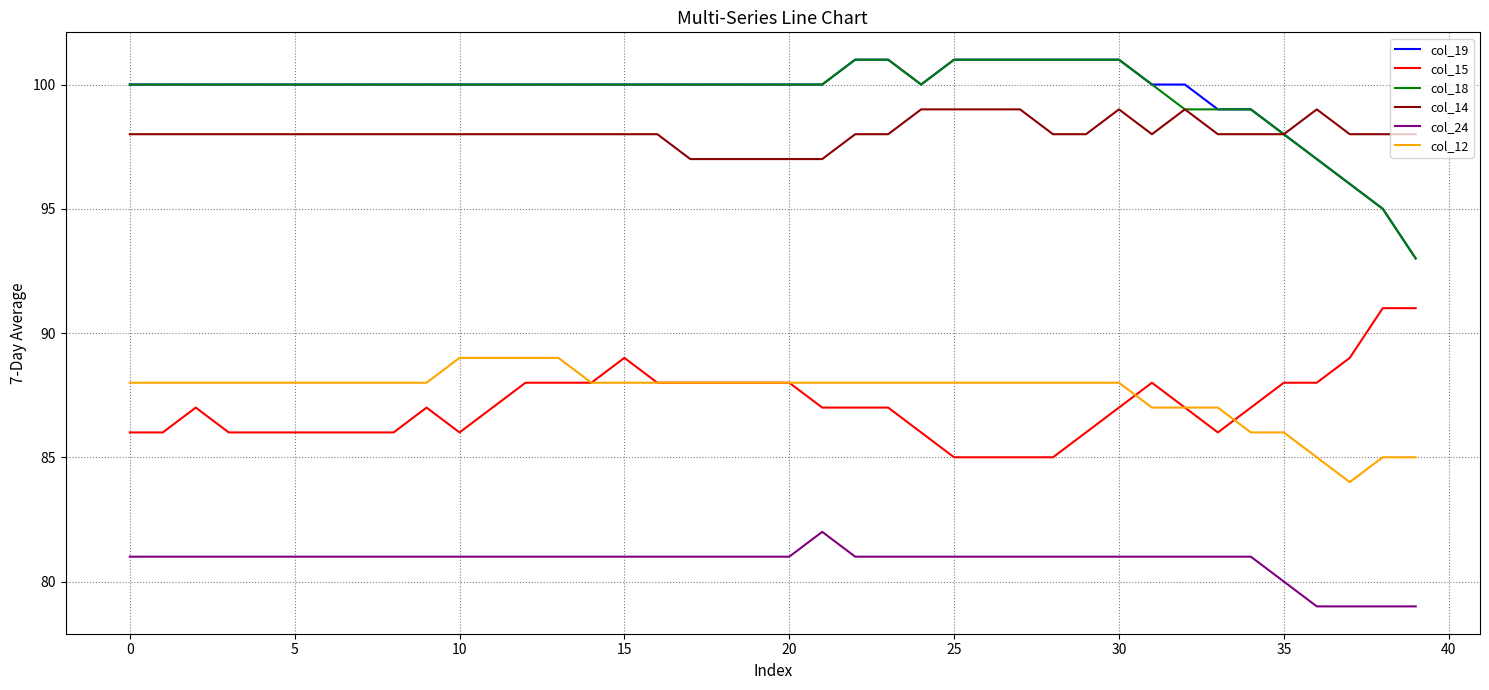

Reading right to left, what are all the values shown in this chart?

col_19: 93	95	96	97	98	99	99	100	100	101	101	101	101	101	101	100	101	101	100	100	100	100	100	100	100	100	100	100	100	100	100	100	100	100	100	100	100	100	100	100
col_15: 91	91	89	88	88	87	86	87	88	87	86	85	85	85	85	86	87	87	87	88	88	88	88	88	89	88	88	88	87	86	87	86	86	86	86	86	86	87	86	86
col_18: 93	95	96	97	98	99	99	99	100	101	101	101	101	101	101	100	101	101	100	100	100	100	100	100	100	100	100	100	100	100	100	100	100	100	100	100	100	100	100	100
col_14: 98	98	98	99	98	98	98	99	98	99	98	98	99	99	99	99	98	98	97	97	97	97	97	98	98	98	98	98	98	98	98	98	98	98	98	98	98	98	98	98
col_24: 79	79	79	79	80	81	81	81	81	81	81	81	81	81	81	81	81	81	82	81	81	81	81	81	81	81	81	81	81	81	81	81	81	81	81	81	81	81	81	81
col_12: 85	85	84	85	86	86	87	87	87	88	88	88	88	88	88	88	88	88	88	88	88	88	88	88	88	88	89	89	89	89	88	88	88	88	88	88	88	88	88	88